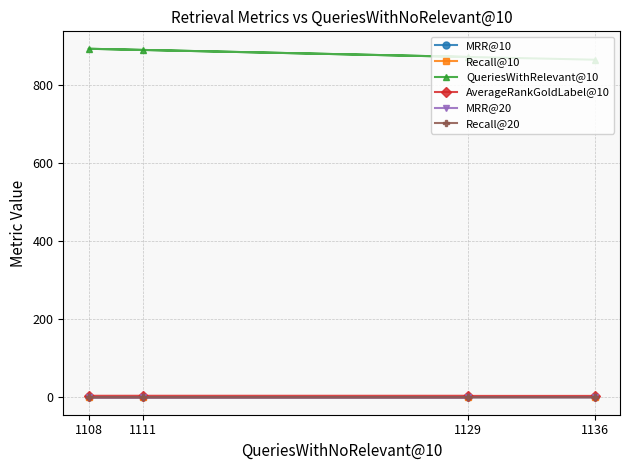

At how many categories does at least one series exceed 806?

4